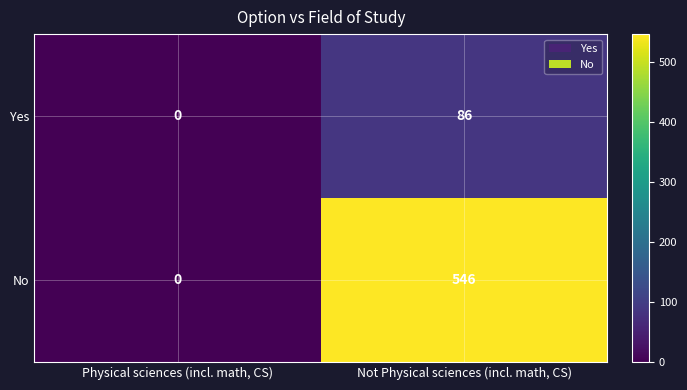

Where is No nearest to the value 273?

Physical sciences (incl. math, CS)